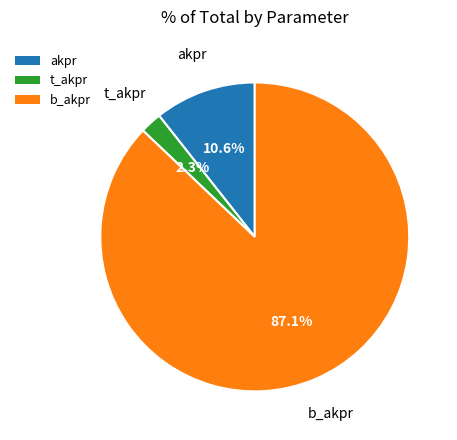

How many segments does this pie chart have?

3